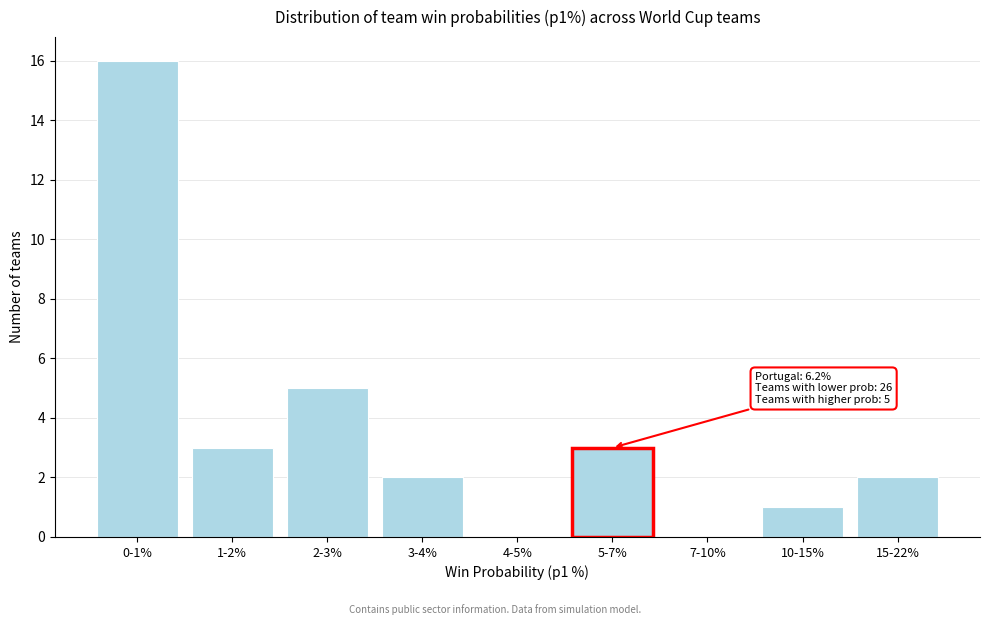

Reading left to right, transcribe all the data shown in this chart.

0-1%=16	1-2%=3	2-3%=5	3-4%=2	4-5%=0	5-7%=3	7-10%=0	10-15%=1	15-22%=2